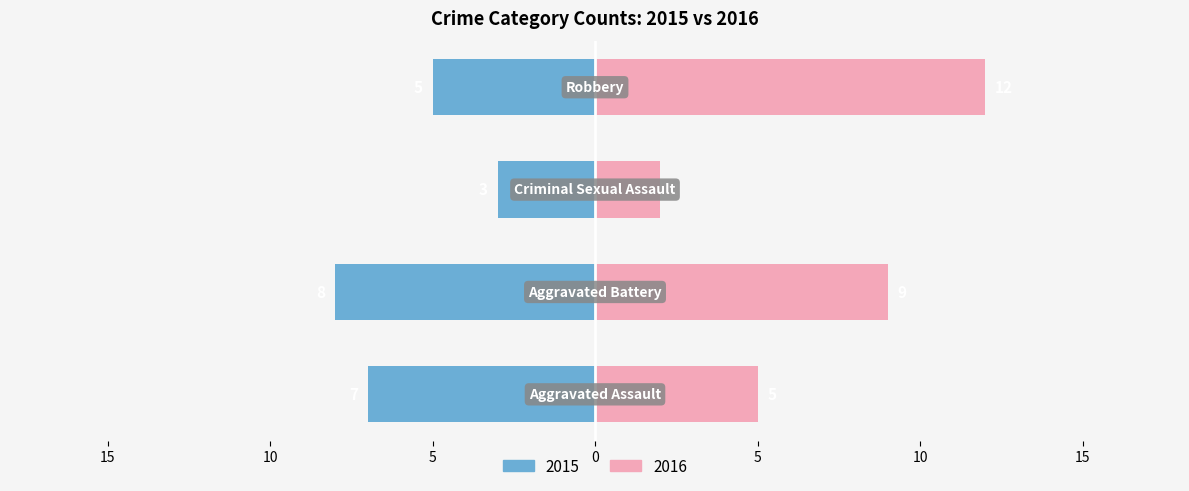

List the labels in order of 2015 value, largest first.

Aggravated Battery, Aggravated Assault, Robbery, Criminal Sexual Assault